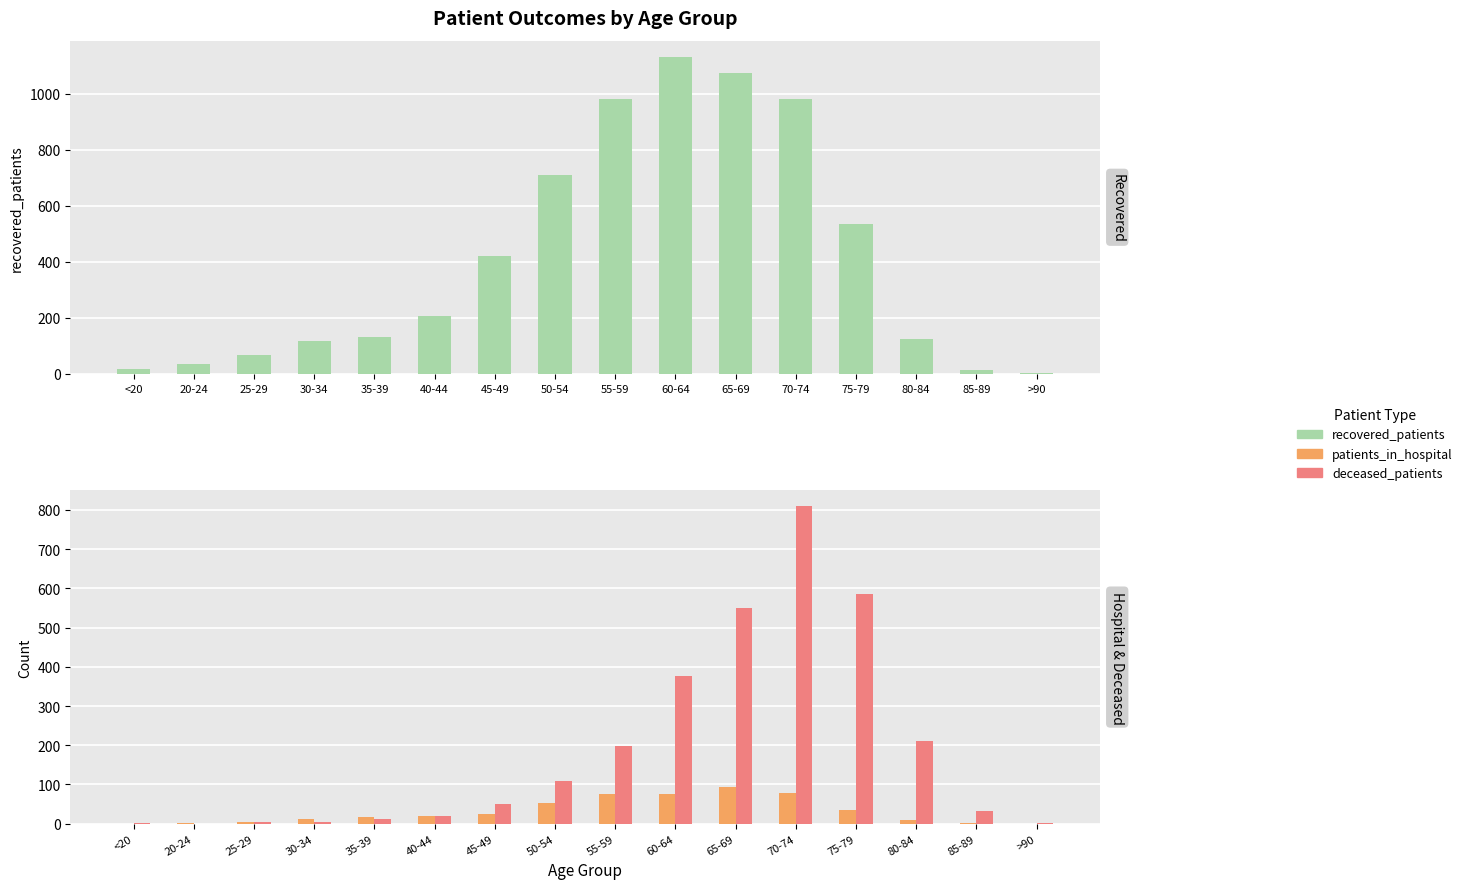

At which category is the sum across all series the highest?

70-74